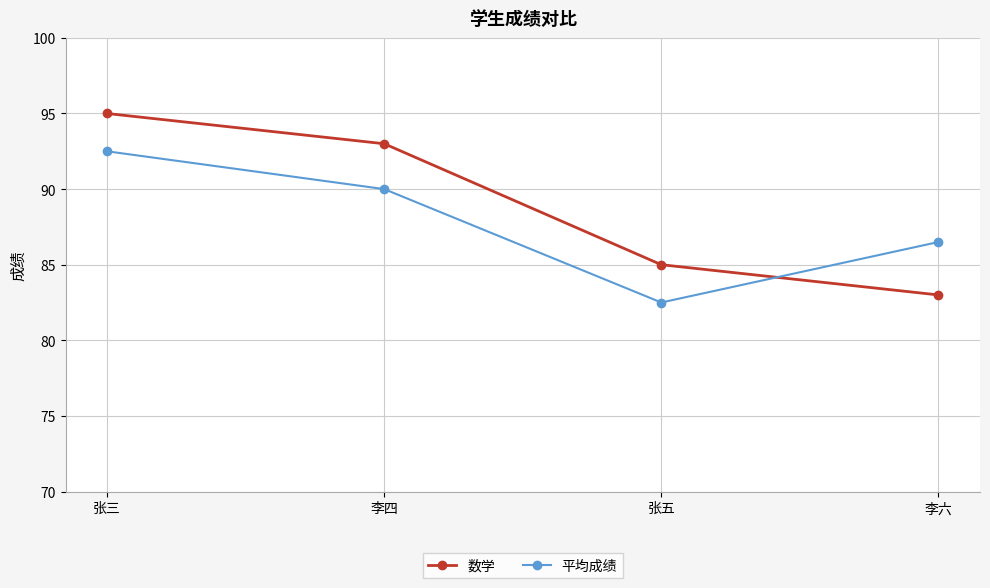

True or false: 平均成绩 has a value of 92.5 at 张三.

True